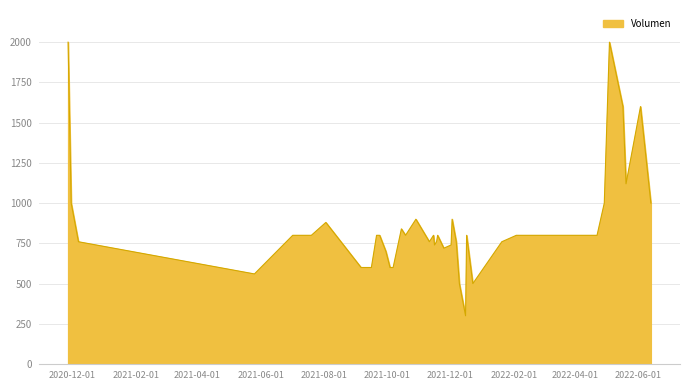

What is the difference between the maximum and minimum values?

1700